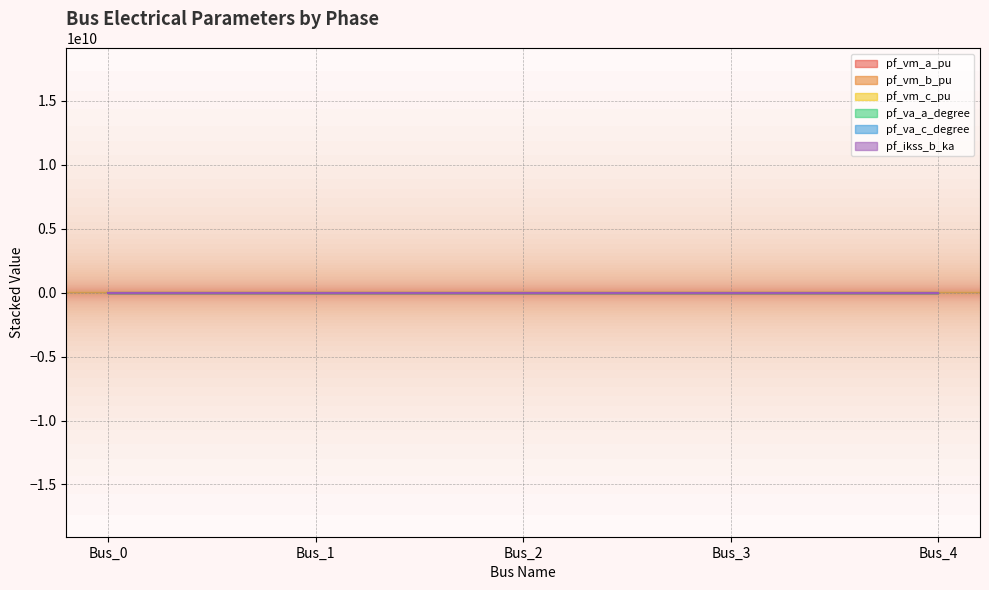

Which series has the largest range (max minus min)?

pf_va_a_degree